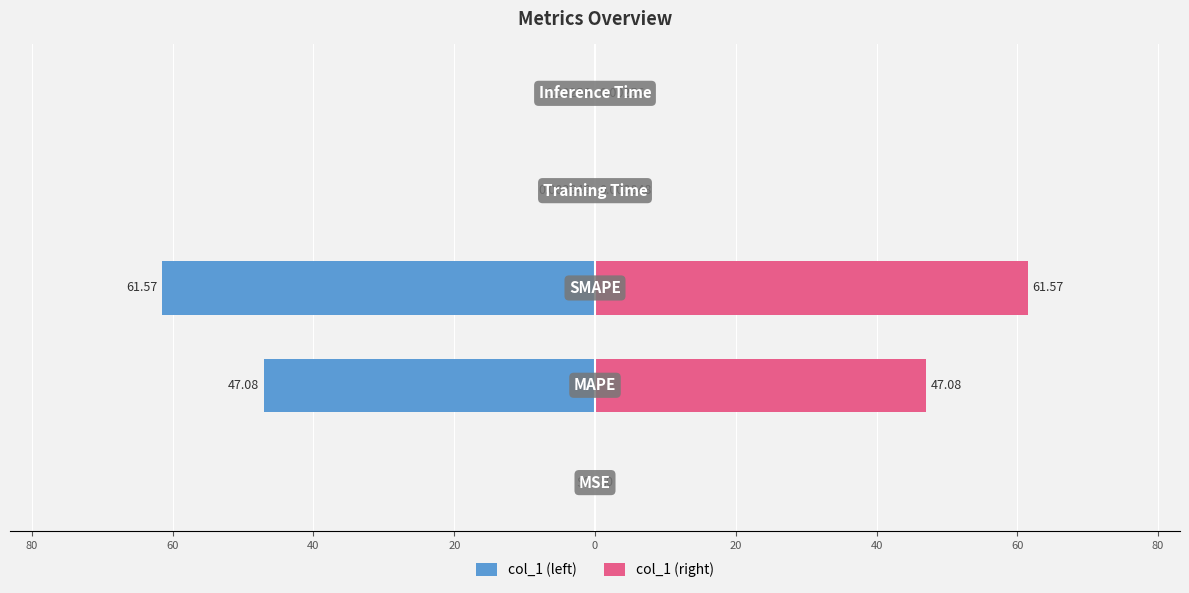

The value of col_1 (left) at 60 is -61.6. True or false?

True